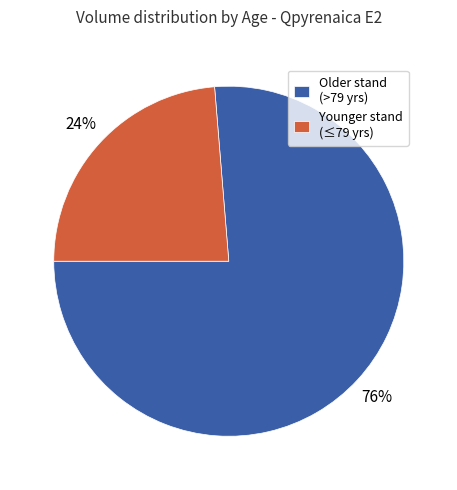

Do Older stand (>79 yrs) and Younger stand (≤79 yrs) together represent more than half of the pie?

Yes